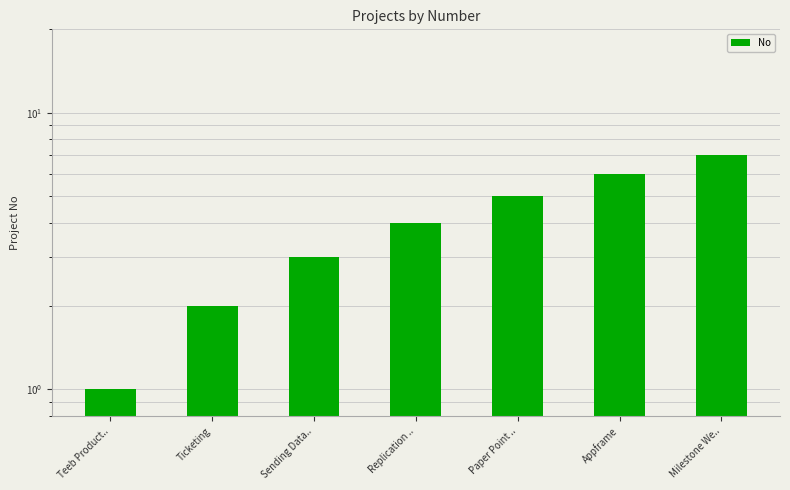

What is the sum of the values at Ticketing and Sending Data..?

5